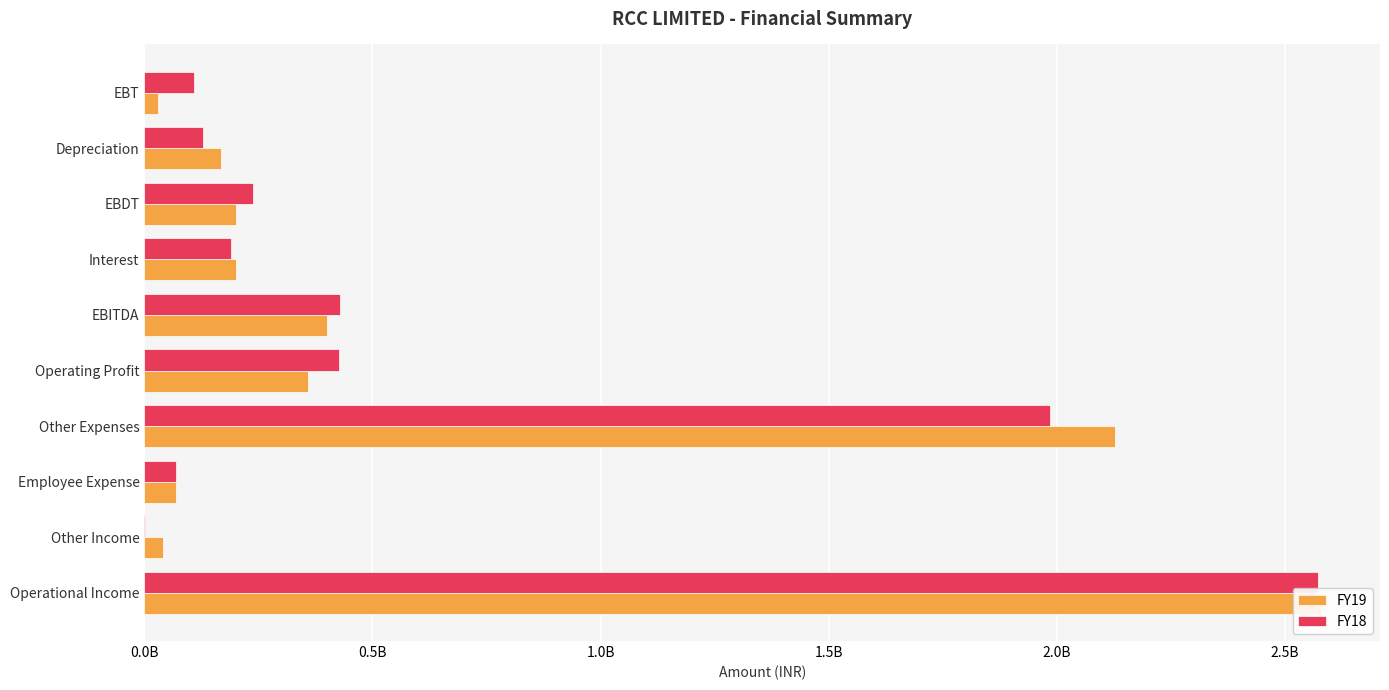

At EBT, list the series in order from smallest to largest.

FY19, FY18